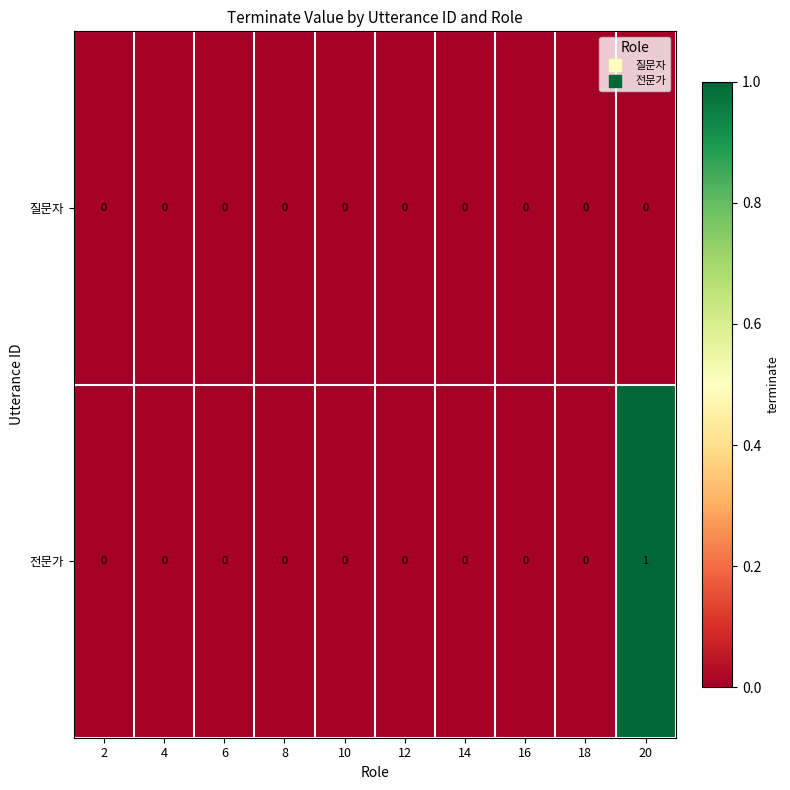

Reading right to left, transcribe all the data shown in this chart.

질문자: 20=0	18=0	16=0	14=0	12=0	10=0	8=0	6=0	4=0	2=0
전문가: 20=1	18=0	16=0	14=0	12=0	10=0	8=0	6=0	4=0	2=0